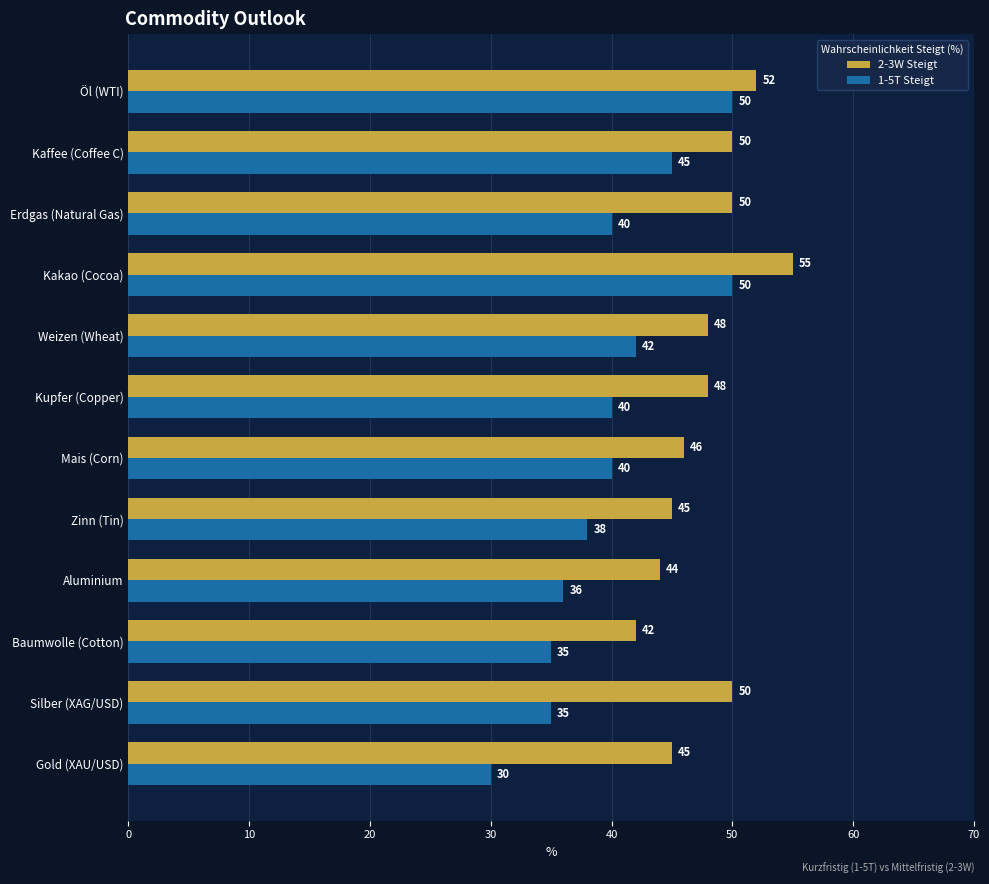

List the series in order of their overall mean, highest first.

2-3W Steigt, 1-5T Steigt